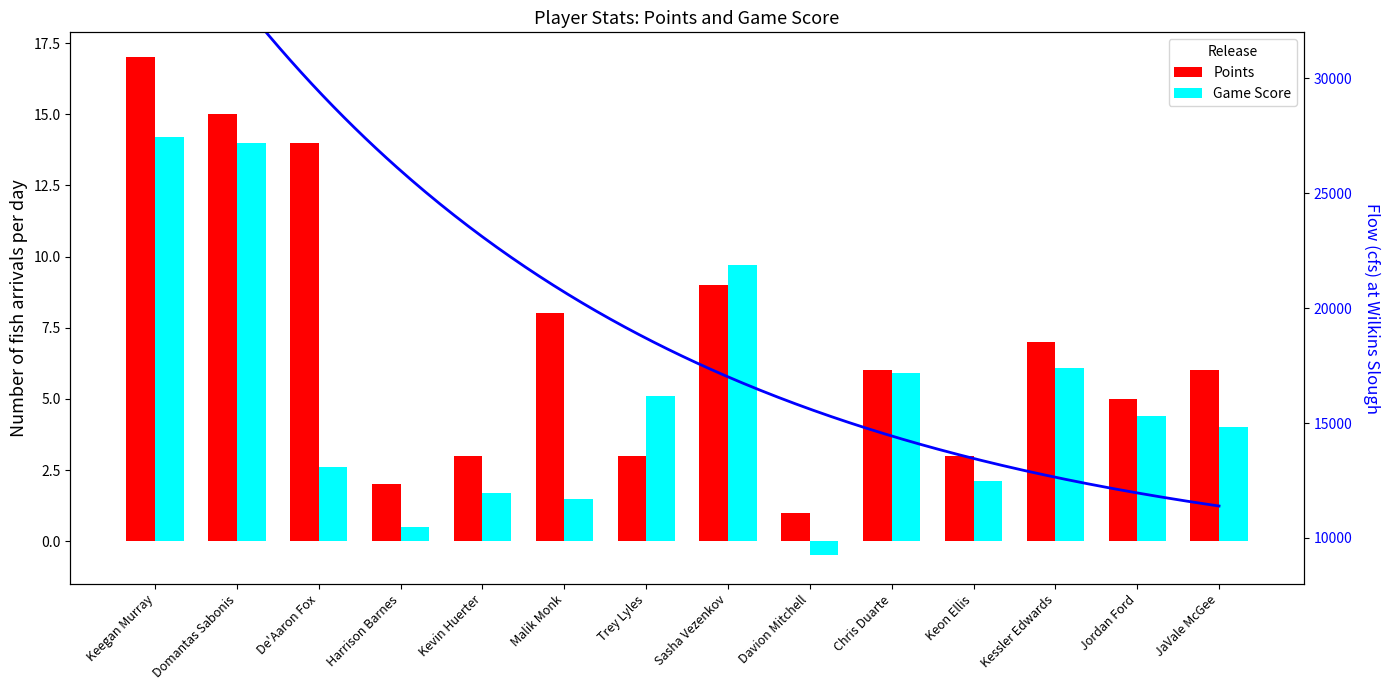

Reading left to right, extract all data points from this chart.

Points: 17.0	15.0	14.0	2.0	3.0	8.0	3.0	9.0	1.0	6.0	3.0	7.0	5.0	6.0
Game Score: 14.2	14.0	2.6	0.5	1.7	1.5	5.1	9.7	-0.5	5.9	2.1	6.1	4.4	4.0